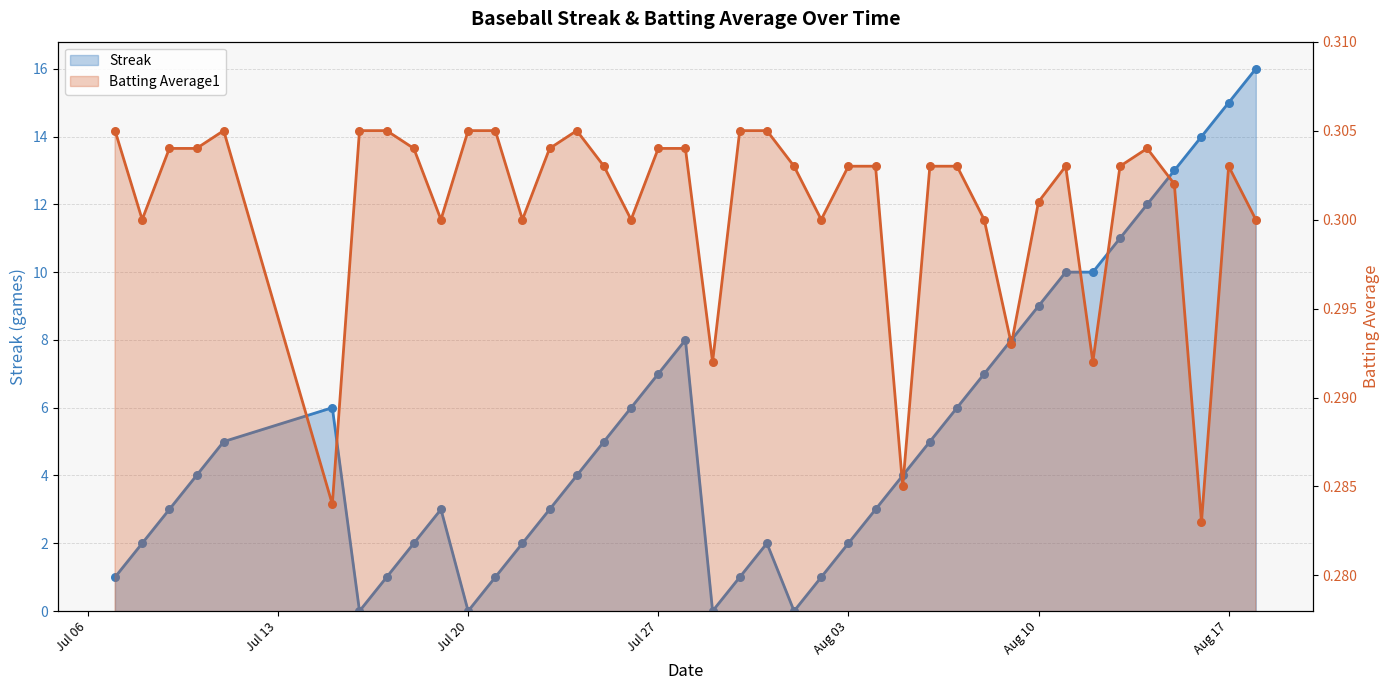

Is the value of Streak at 34 greater than the value of Batting Average1 at 36?

Yes